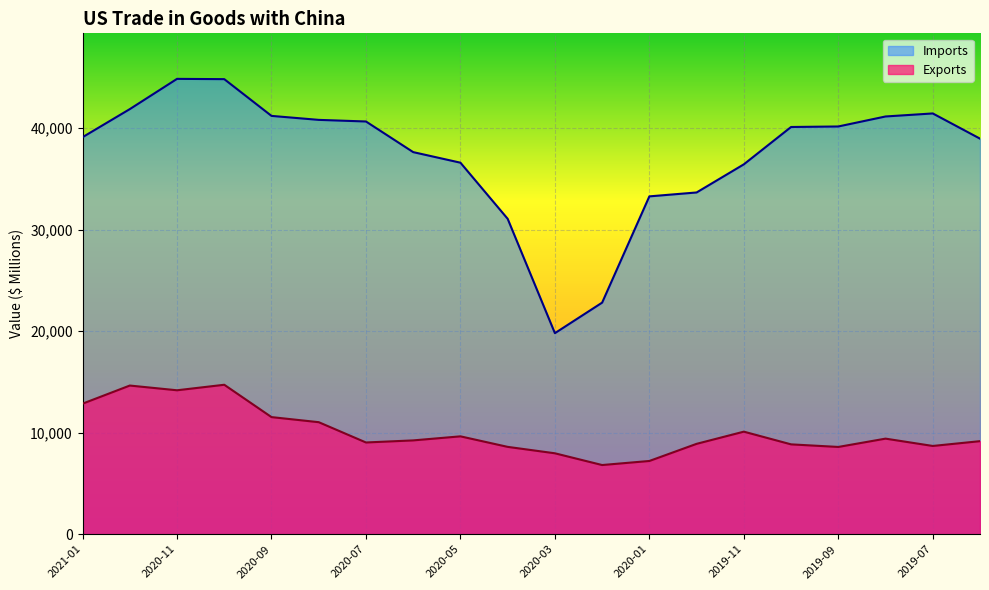

What is the difference between the Imports values at 2020-05 and 2020-06?

1041.3